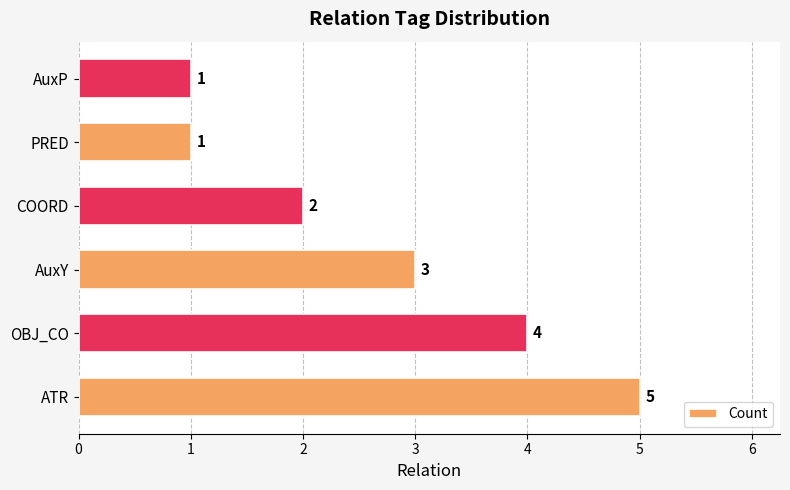

Is it true that the value at COORD is 1?

False